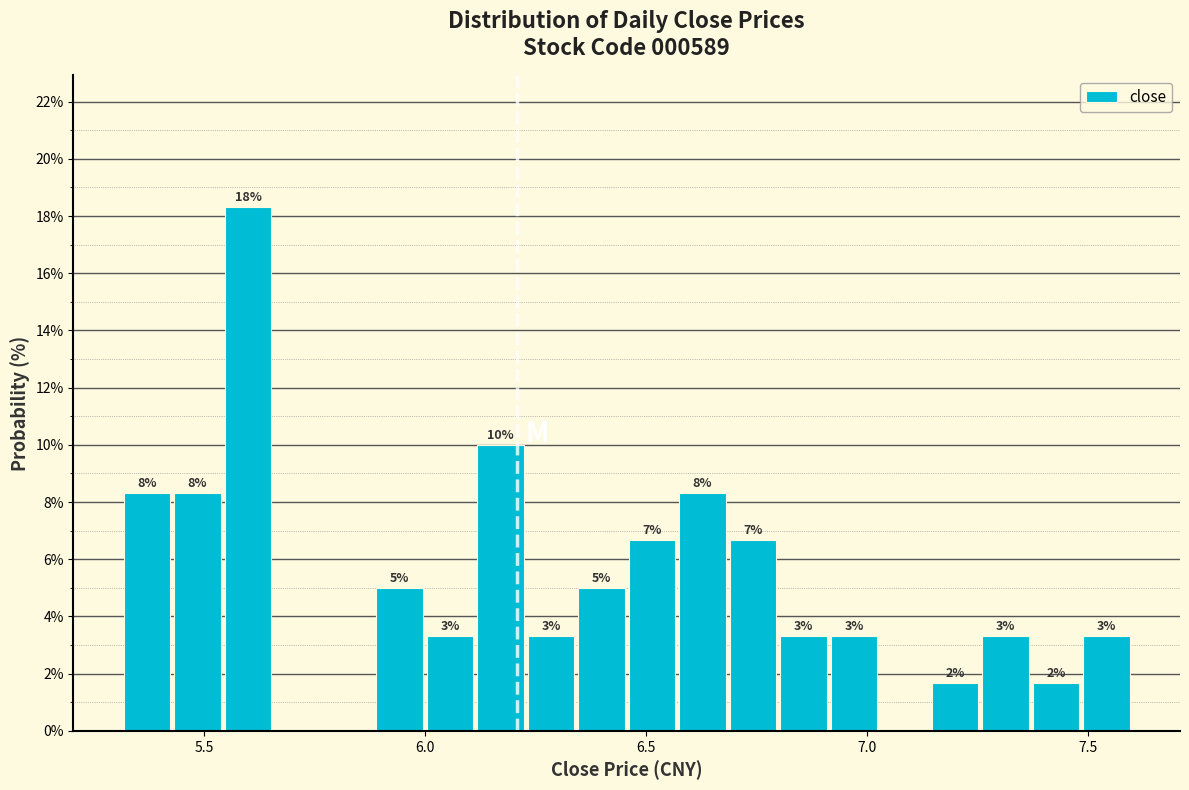

Read against the x-axis, roughly where is the centre of the tallest bar?

5.60